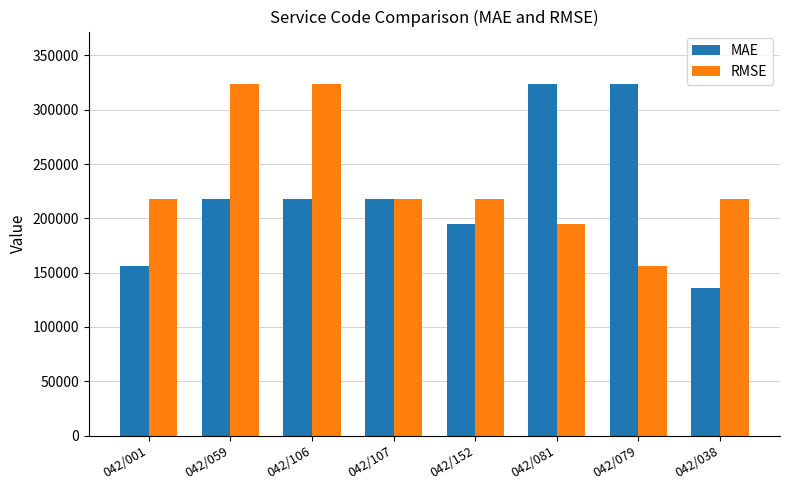

What is the lowest value of the RMSE series?

155800